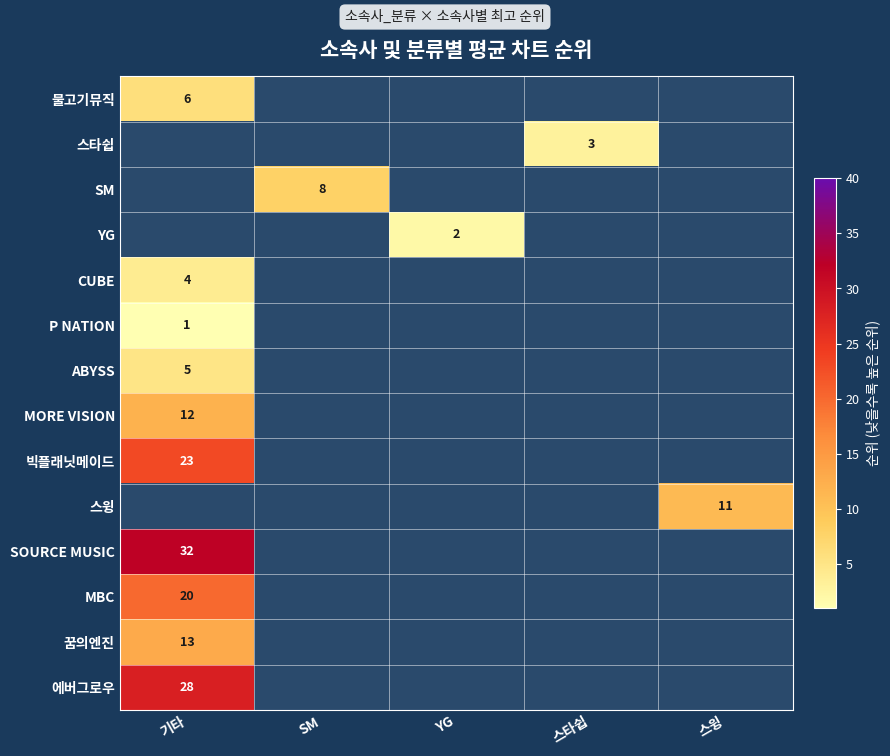

How many categories are shown in the chart?

5